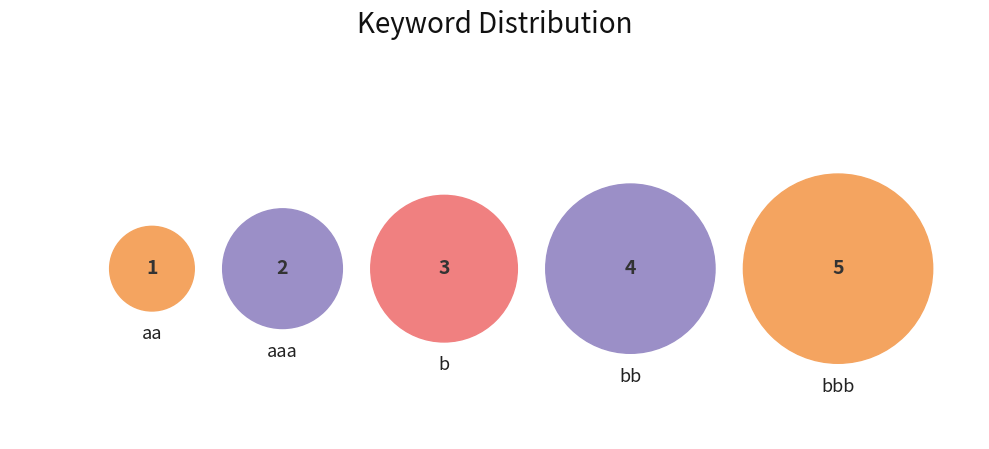

Is there any slice that represents more than half of the pie?

No